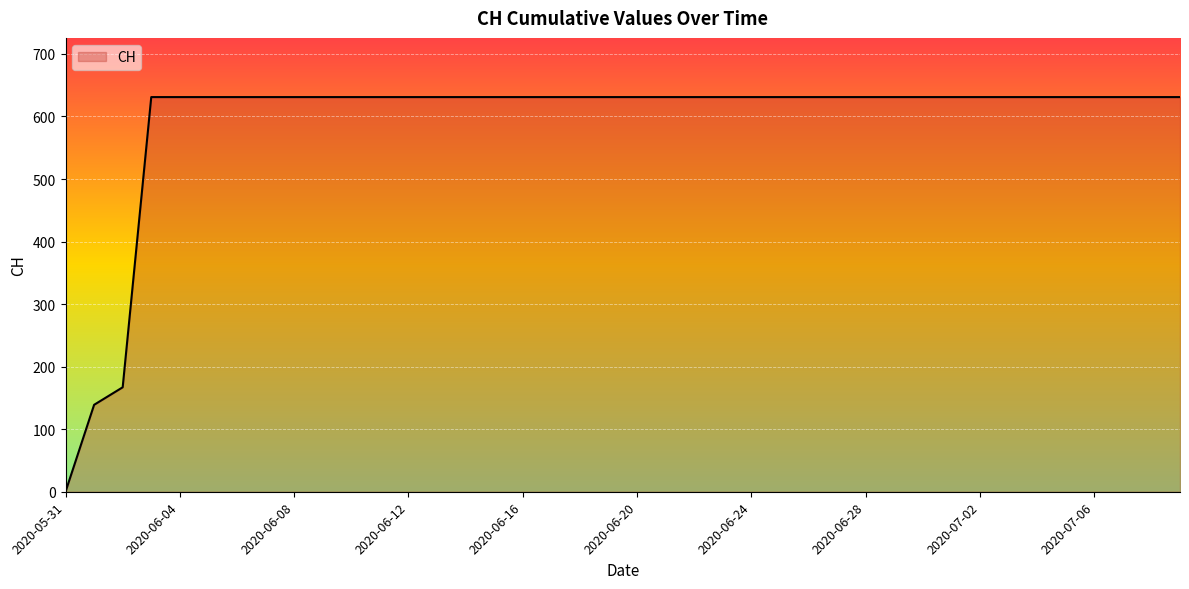

What is the difference between the maximum and minimum values?

631